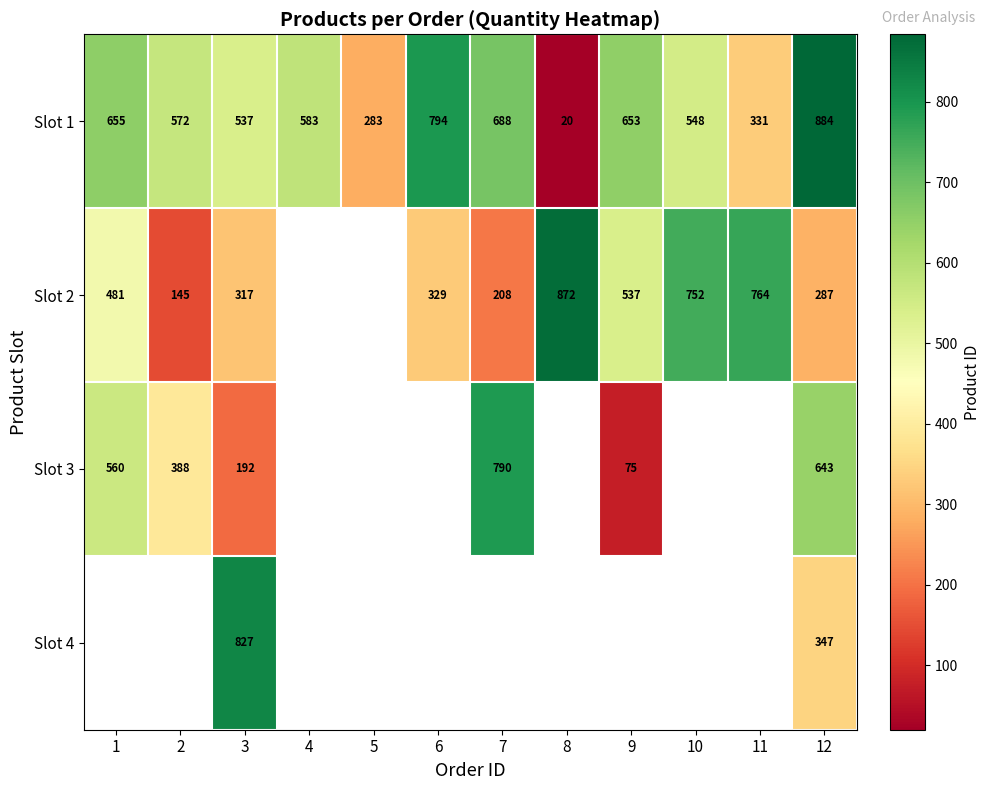

Where is Slot 1 nearest to the value 452?

3